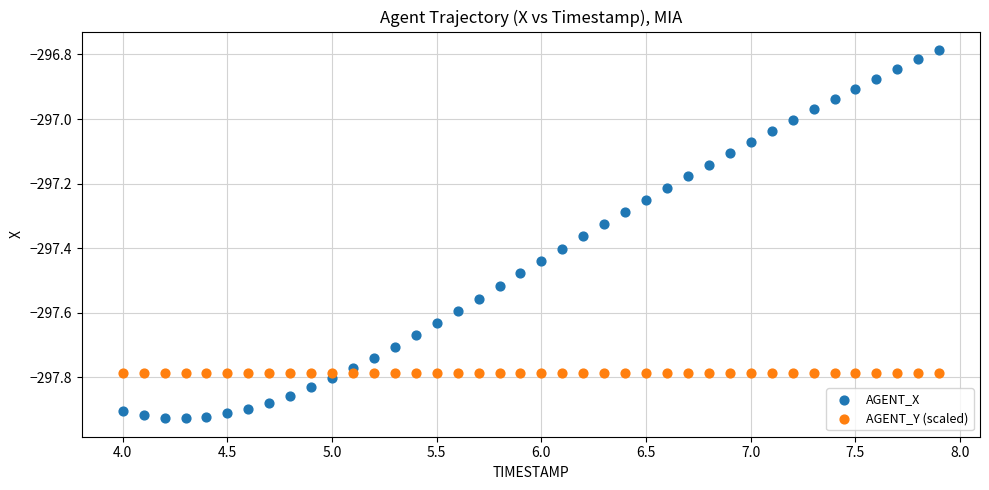

Which series contains the highest Y value?

AGENT_X